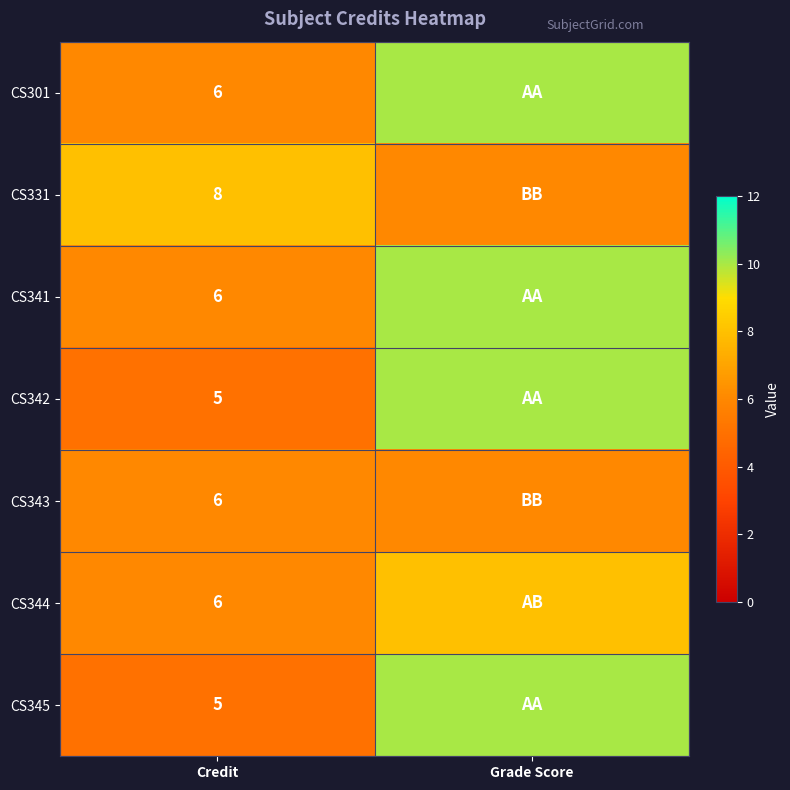

True or false: CS344 has a value of 6 at Credit.

True